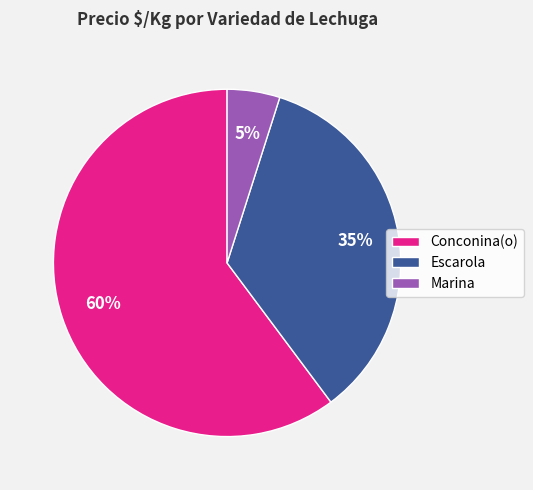

How many slices are in this pie chart?

3